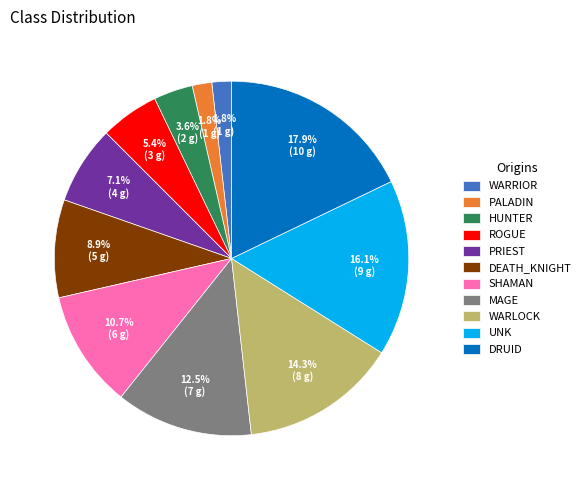

What is the largest slice in the pie chart?

DRUID